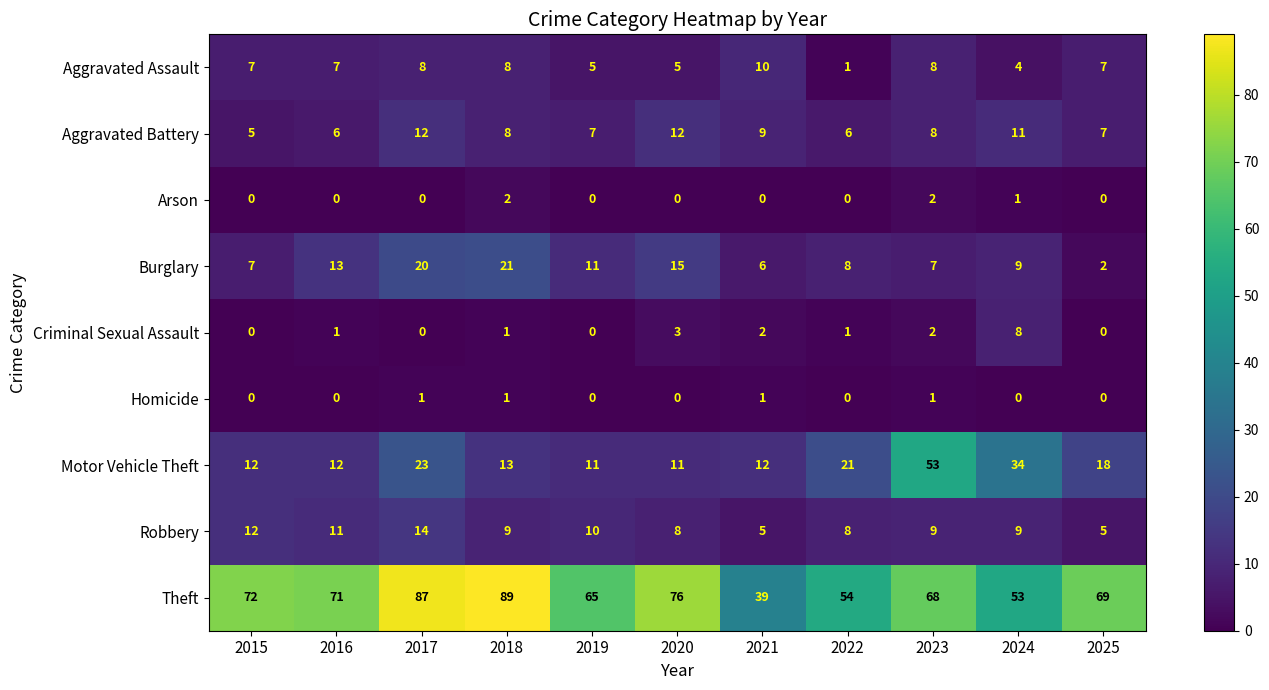

Rank the series by their maximum value, from lowest to highest.

Homicide, Arson, Criminal Sexual Assault, Aggravated Assault, Aggravated Battery, Robbery, Burglary, Motor Vehicle Theft, Theft